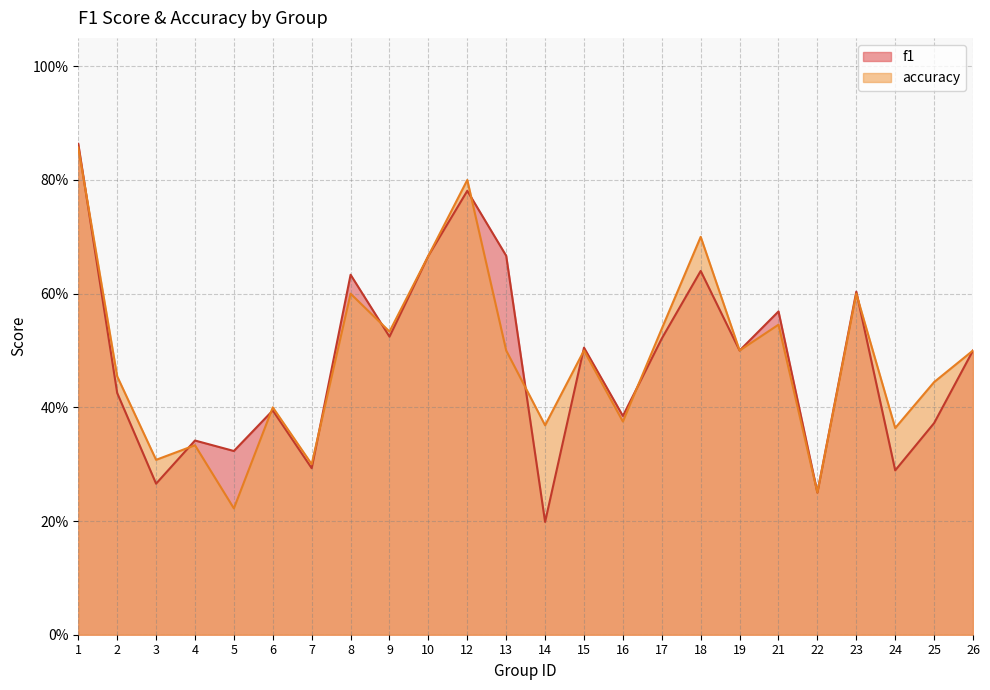

What is the sum of all accuracy values?

11.7